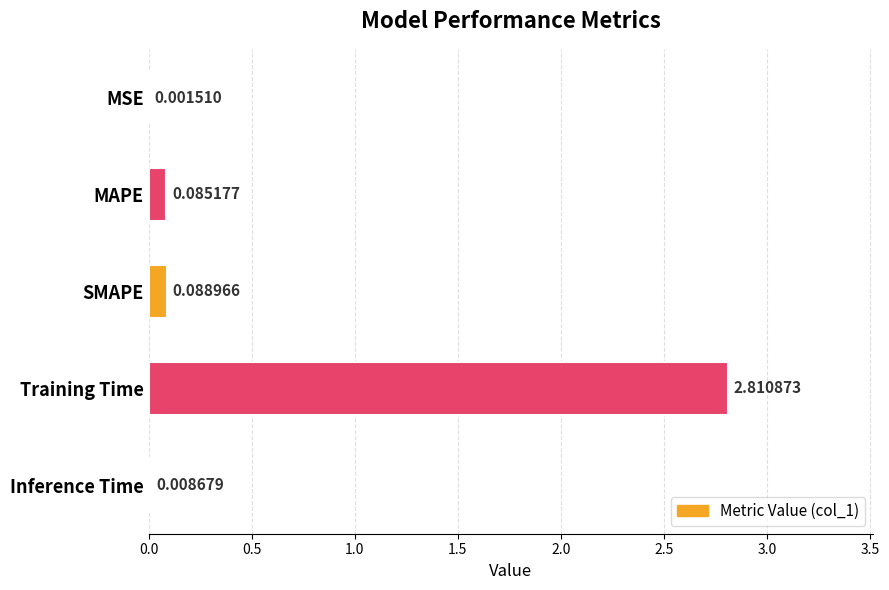

Where is the data nearest to the value 1?

SMAPE